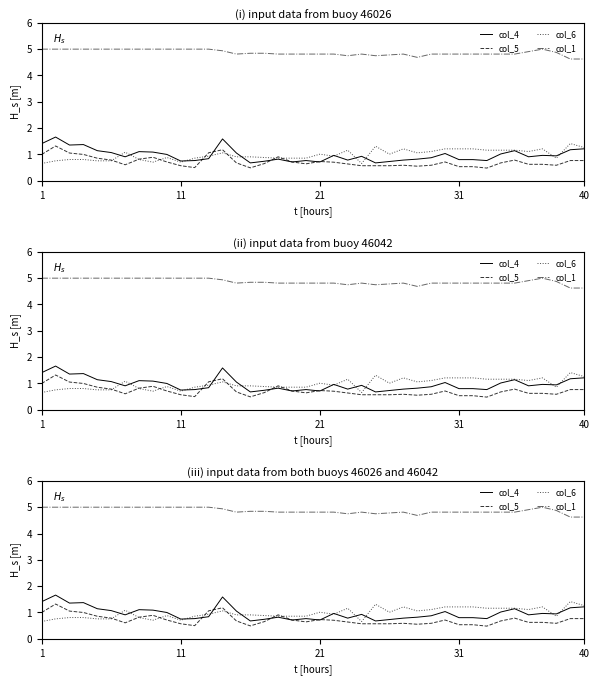

What is the label of the 9th point from the right?

31